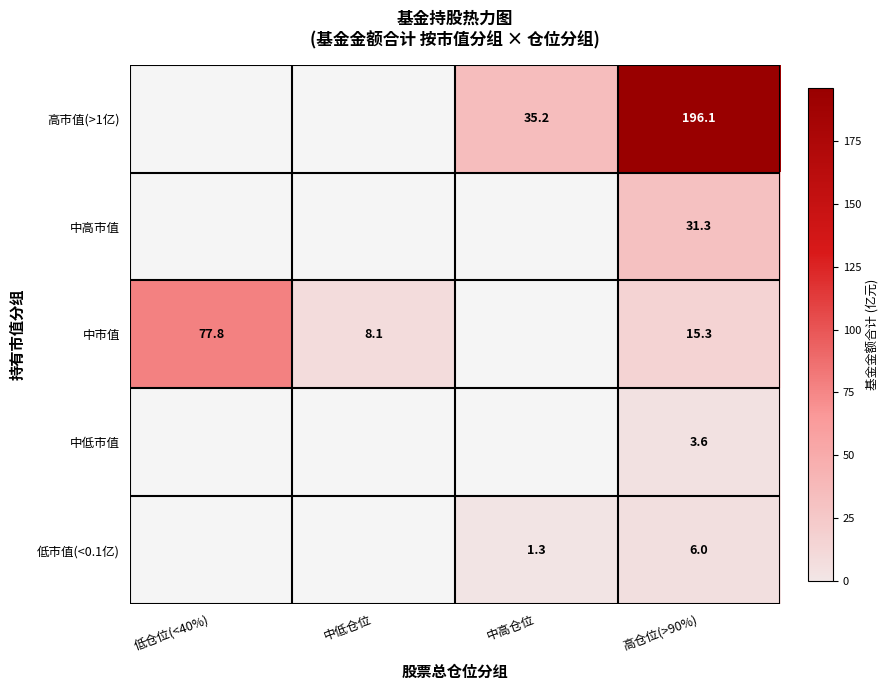

Is the value of 低市值(<0.1亿) at 高仓位(>90%) greater than the value of 高市值(>1亿) at 高仓位(>90%)?

No